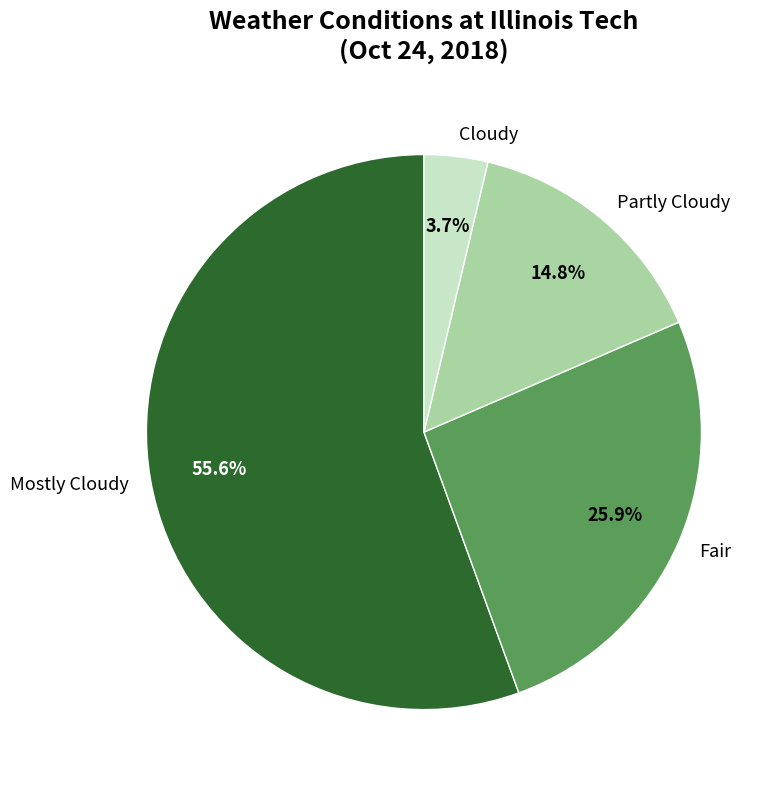

To the nearest percent, what is the difference between the largest and smallest slice percentages?

52%